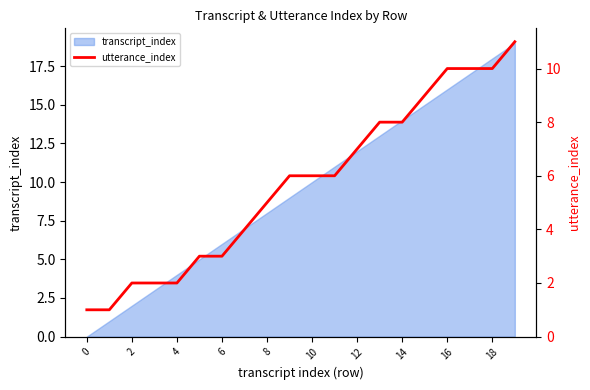

True or false: the data has more than 2 interior local peaks.

False